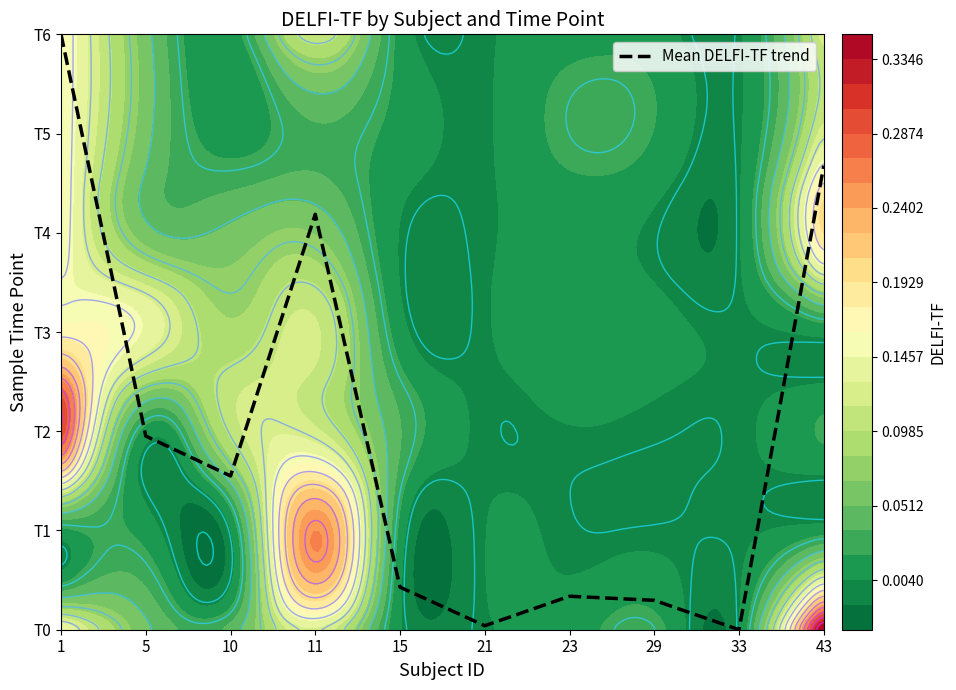

Is it true that the value at 43 is 4.7?

True